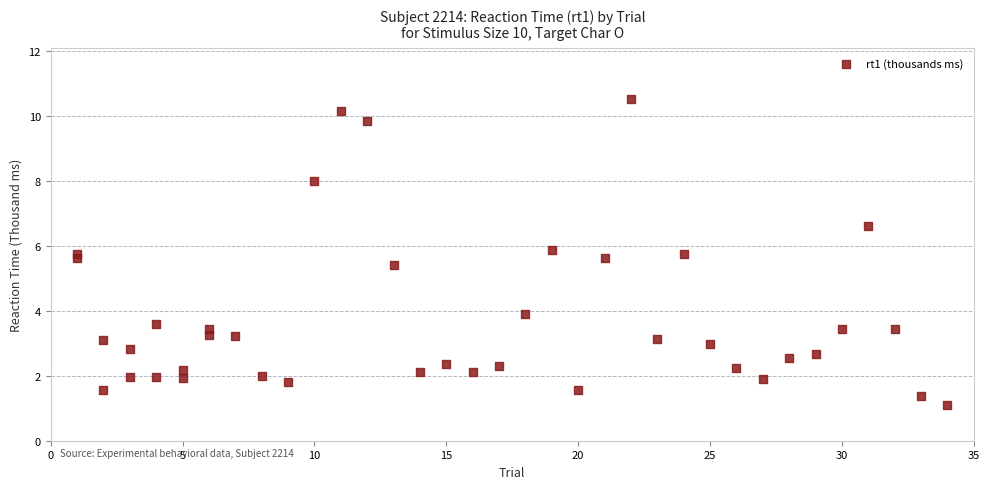

What Y value in the scatter plot is closest to 5?

5.4